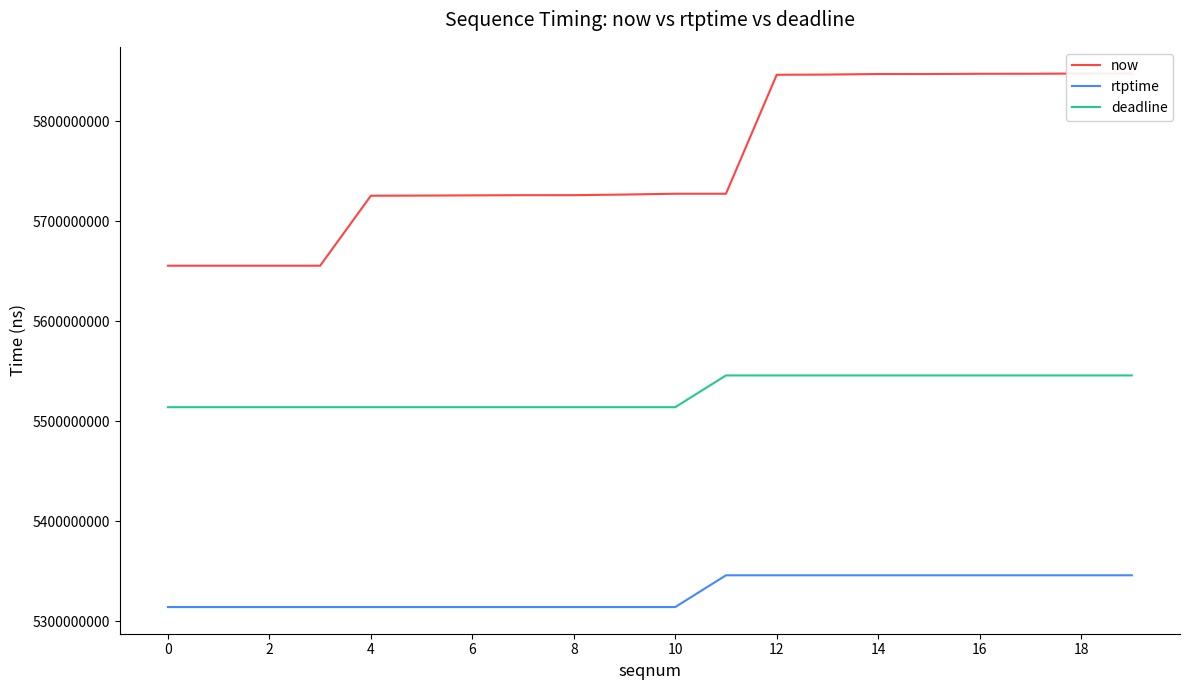

True or false: now has more than 1 interior local peaks.

False